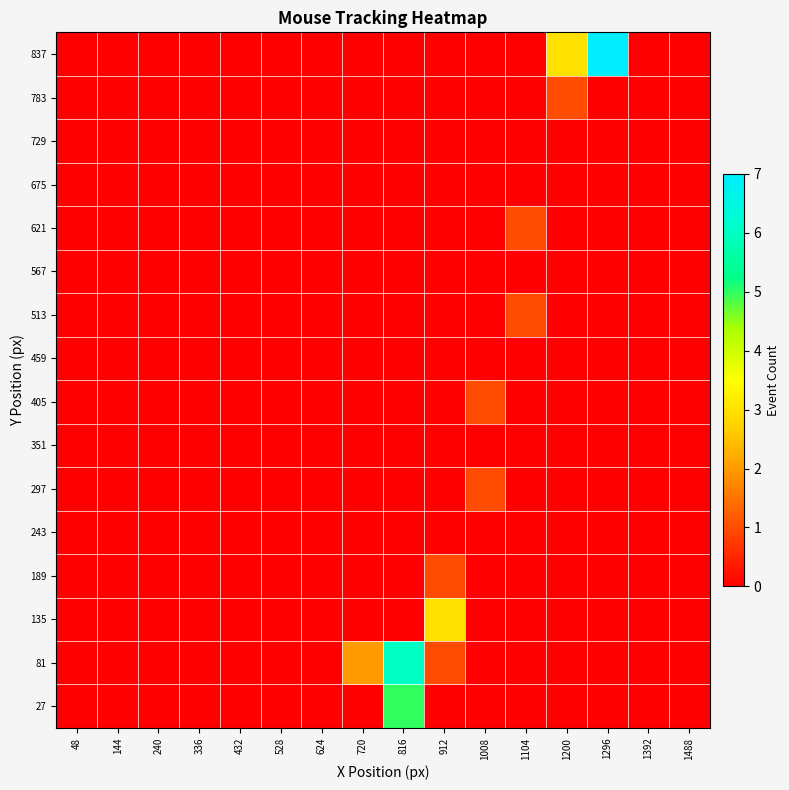

Reading left to right, what are all the values shown in this chart?

27: 48=0	144=0	240=0	336=0	432=0	528=0	624=0	720=0	816=5	912=0	1008=0	1104=0	1200=0	1296=0	1392=0	1488=0
81: 48=0	144=0	240=0	336=0	432=0	528=0	624=0	720=2	816=6	912=1	1008=0	1104=0	1200=0	1296=0	1392=0	1488=0
135: 48=0	144=0	240=0	336=0	432=0	528=0	624=0	720=0	816=0	912=3	1008=0	1104=0	1200=0	1296=0	1392=0	1488=0
189: 48=0	144=0	240=0	336=0	432=0	528=0	624=0	720=0	816=0	912=1	1008=0	1104=0	1200=0	1296=0	1392=0	1488=0
243: 48=0	144=0	240=0	336=0	432=0	528=0	624=0	720=0	816=0	912=0	1008=0	1104=0	1200=0	1296=0	1392=0	1488=0
297: 48=0	144=0	240=0	336=0	432=0	528=0	624=0	720=0	816=0	912=0	1008=1	1104=0	1200=0	1296=0	1392=0	1488=0
351: 48=0	144=0	240=0	336=0	432=0	528=0	624=0	720=0	816=0	912=0	1008=0	1104=0	1200=0	1296=0	1392=0	1488=0
405: 48=0	144=0	240=0	336=0	432=0	528=0	624=0	720=0	816=0	912=0	1008=1	1104=0	1200=0	1296=0	1392=0	1488=0
459: 48=0	144=0	240=0	336=0	432=0	528=0	624=0	720=0	816=0	912=0	1008=0	1104=0	1200=0	1296=0	1392=0	1488=0
513: 48=0	144=0	240=0	336=0	432=0	528=0	624=0	720=0	816=0	912=0	1008=0	1104=1	1200=0	1296=0	1392=0	1488=0
567: 48=0	144=0	240=0	336=0	432=0	528=0	624=0	720=0	816=0	912=0	1008=0	1104=0	1200=0	1296=0	1392=0	1488=0
621: 48=0	144=0	240=0	336=0	432=0	528=0	624=0	720=0	816=0	912=0	1008=0	1104=1	1200=0	1296=0	1392=0	1488=0
675: 48=0	144=0	240=0	336=0	432=0	528=0	624=0	720=0	816=0	912=0	1008=0	1104=0	1200=0	1296=0	1392=0	1488=0
729: 48=0	144=0	240=0	336=0	432=0	528=0	624=0	720=0	816=0	912=0	1008=0	1104=0	1200=0	1296=0	1392=0	1488=0
783: 48=0	144=0	240=0	336=0	432=0	528=0	624=0	720=0	816=0	912=0	1008=0	1104=0	1200=1	1296=0	1392=0	1488=0
837: 48=0	144=0	240=0	336=0	432=0	528=0	624=0	720=0	816=0	912=0	1008=0	1104=0	1200=3	1296=7	1392=0	1488=0